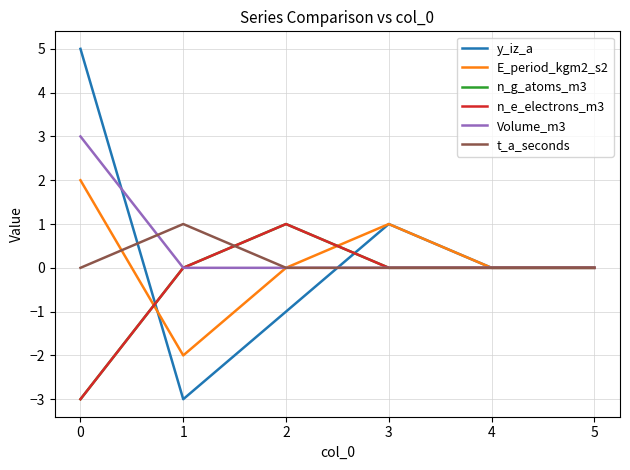

Is this an area chart (filled region under the line)?

No